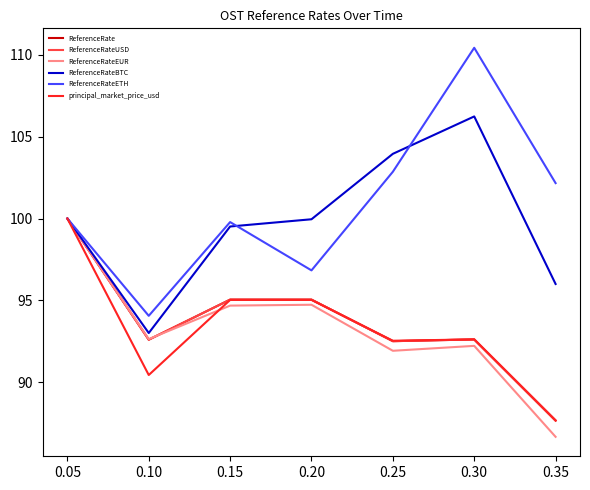

At how many categories does at least one series exceed 106?

1